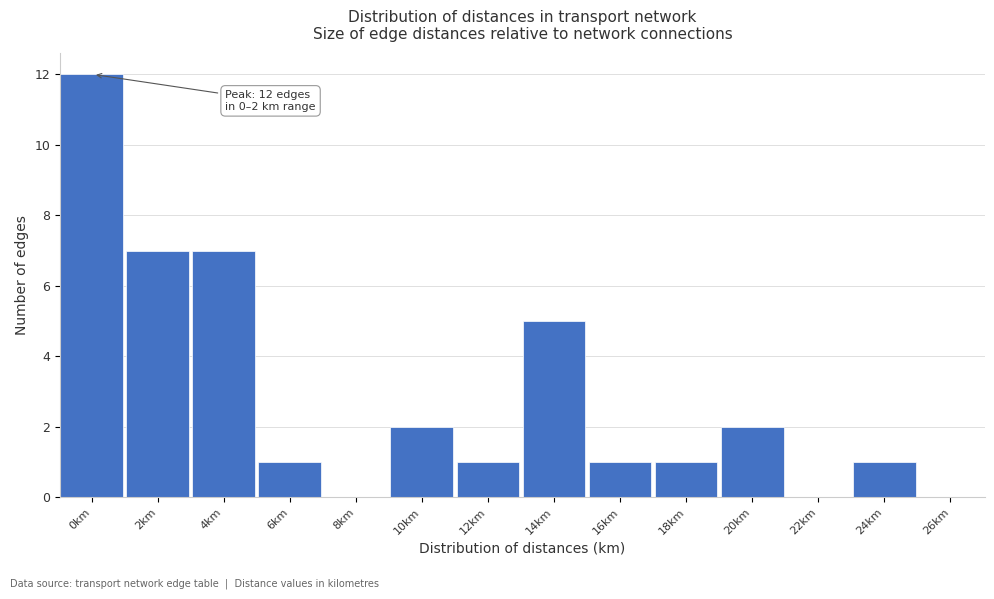

Reading left to right, extract all data points from this chart.

0km=12	2km=7	4km=7	6km=1	8km=0	10km=2	12km=1	14km=5	16km=1	18km=1	20km=2	22km=0	24km=1	26km=0